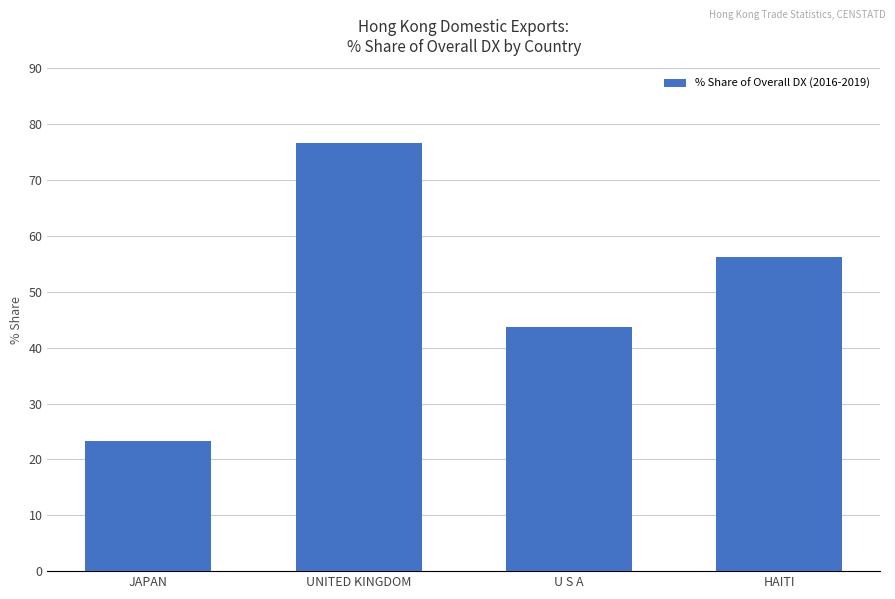

What position from the left is HAITI?

4